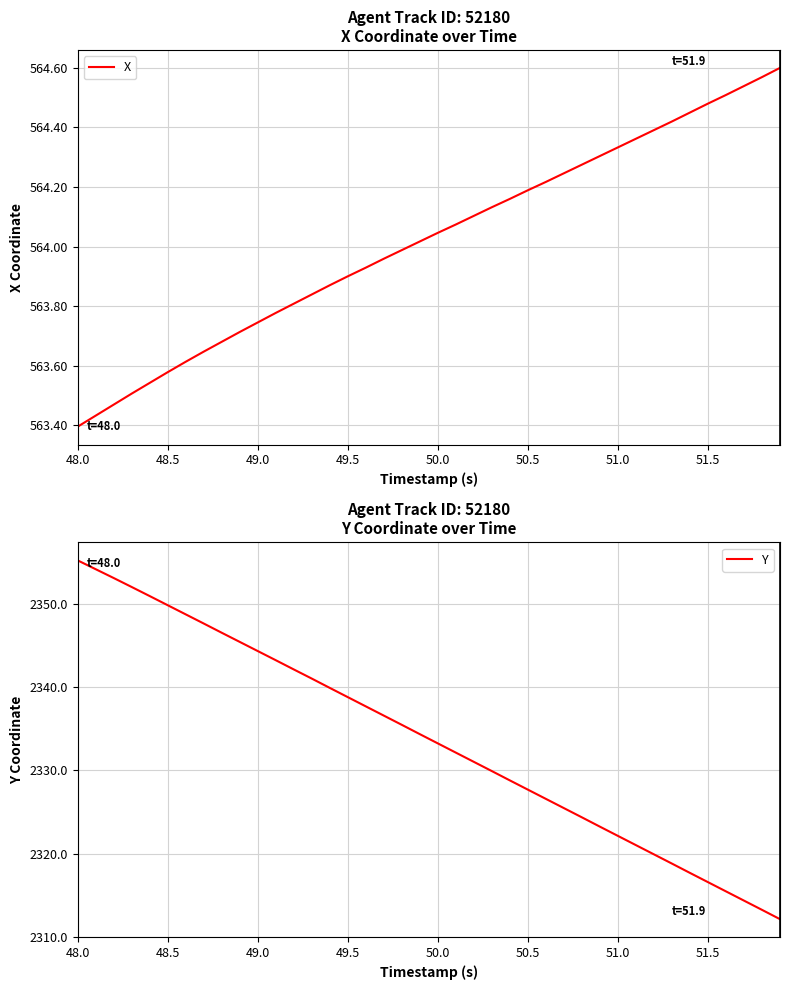

True or false: X and Y intersect in this chart.

False